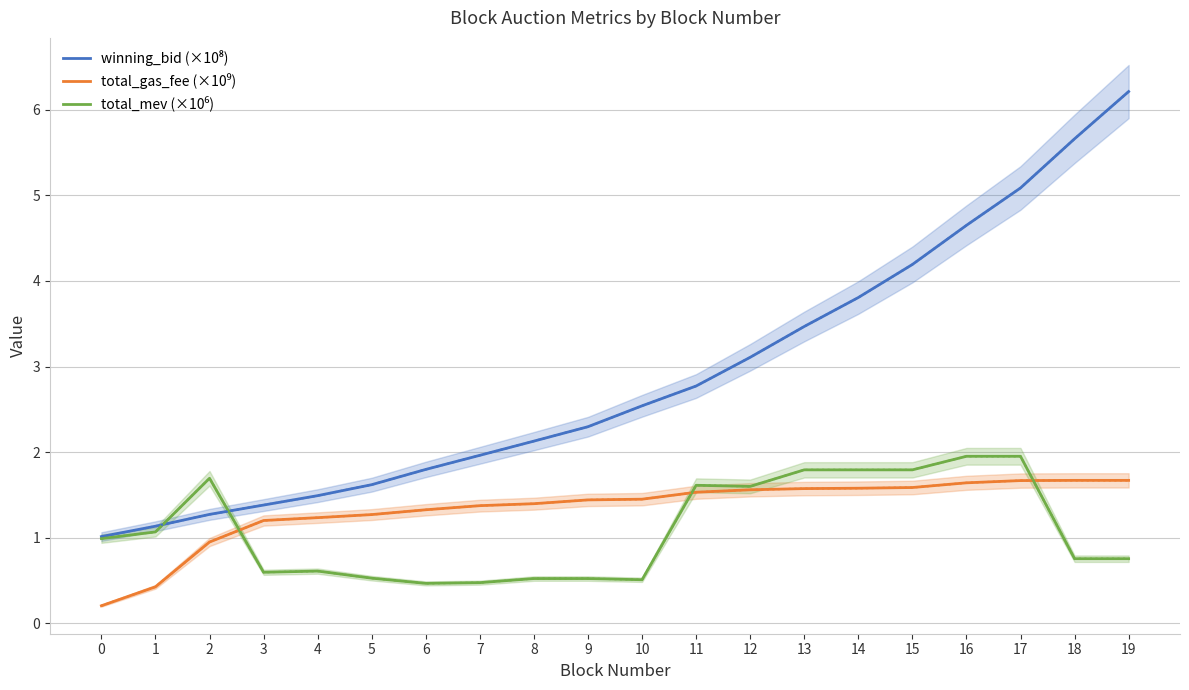

What is the value of the total_mev (×10⁶) point at the 5th from the left?

0.6